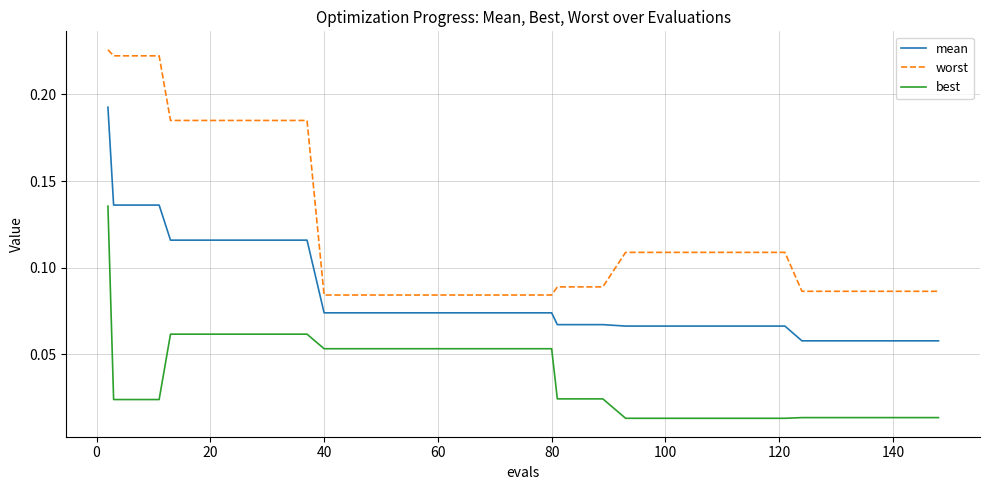

True or false: mean and worst cross at least once.

False